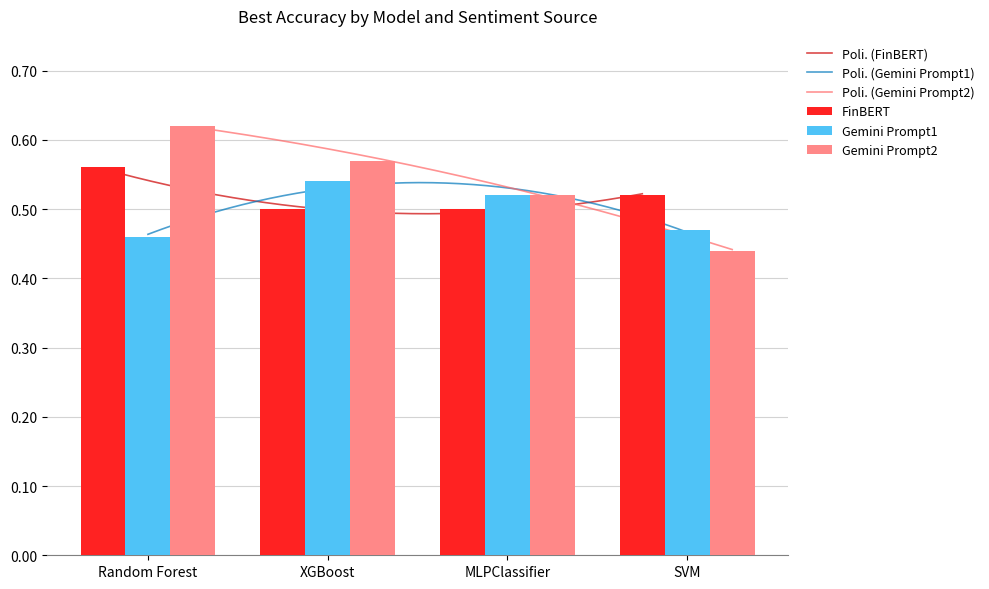

Is it true that Gemini Prompt1 equals 0.5 at Random Forest?

True